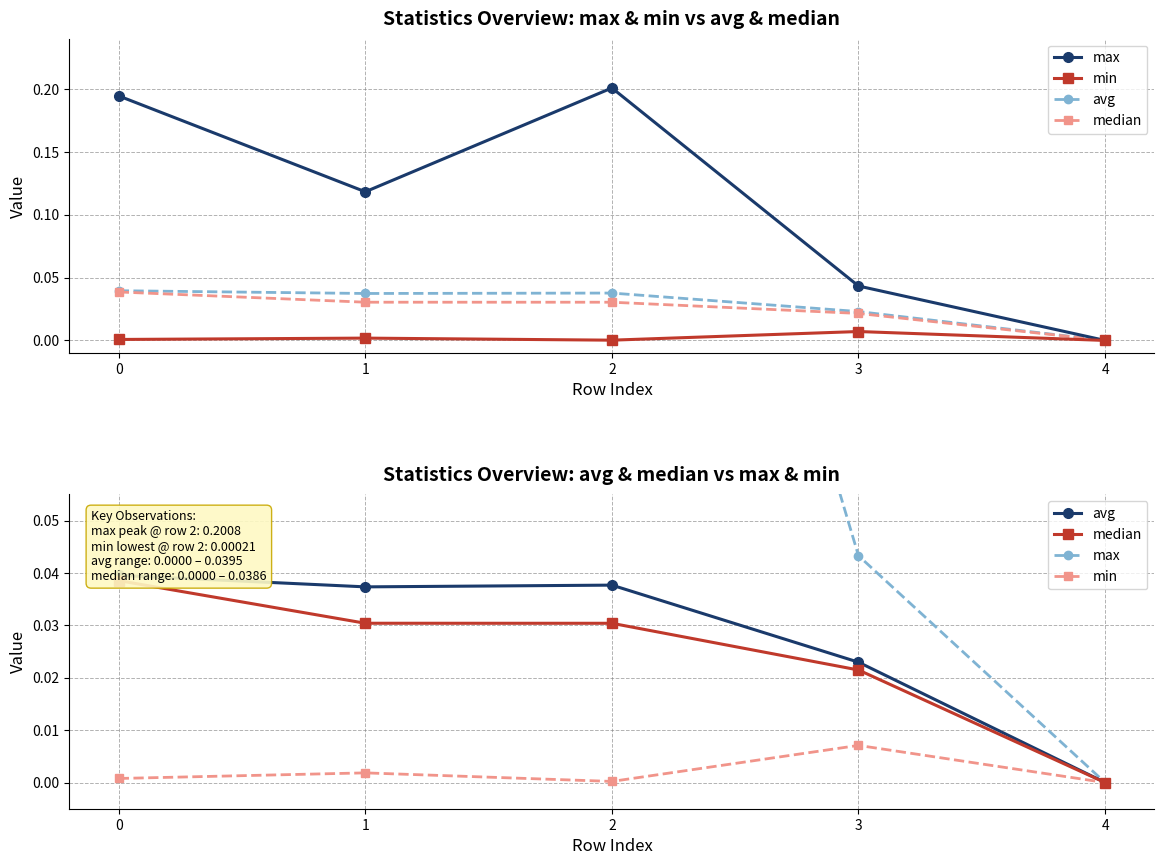

Rank the series at 0 from lowest to highest value.

min, median, avg, max